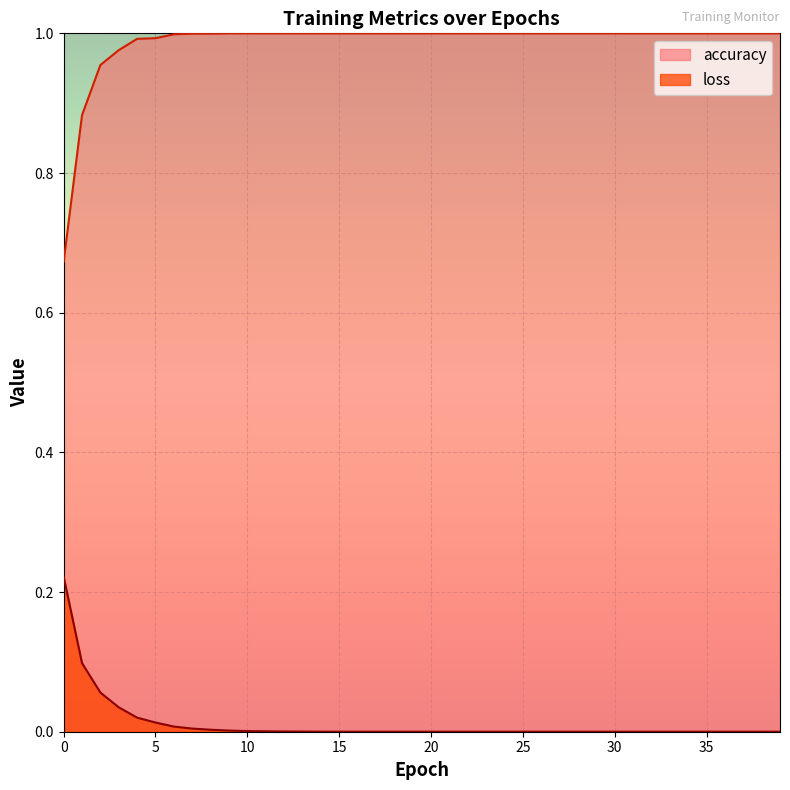

How many categories are shown in the chart?

40